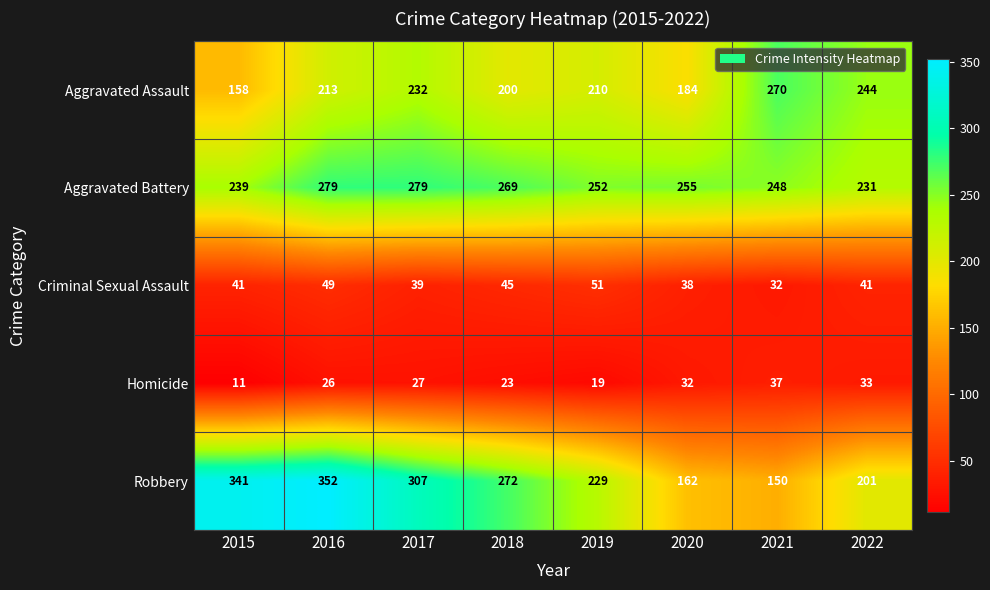

At which label is Homicide closest to 24?

2018